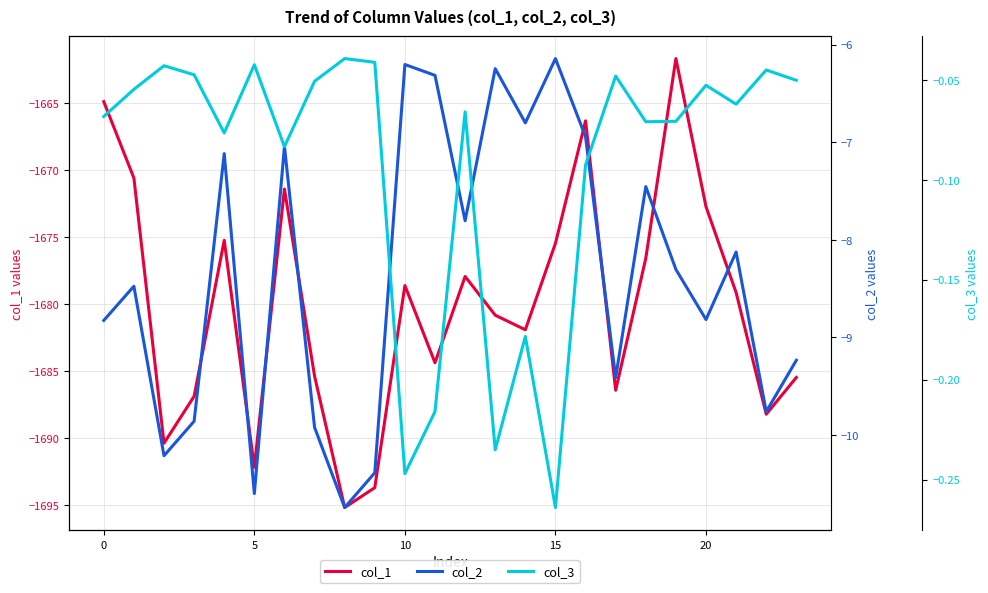

What is the spread (max minus min) of values at 17?

1686.4